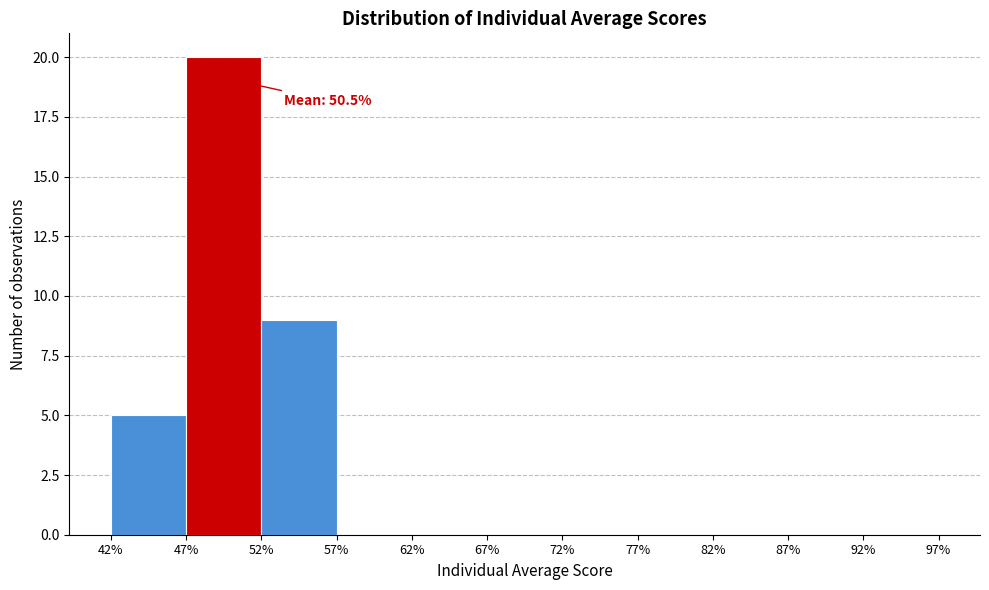

Over which range of the x-axis is the bar tallest?

47% to 52%